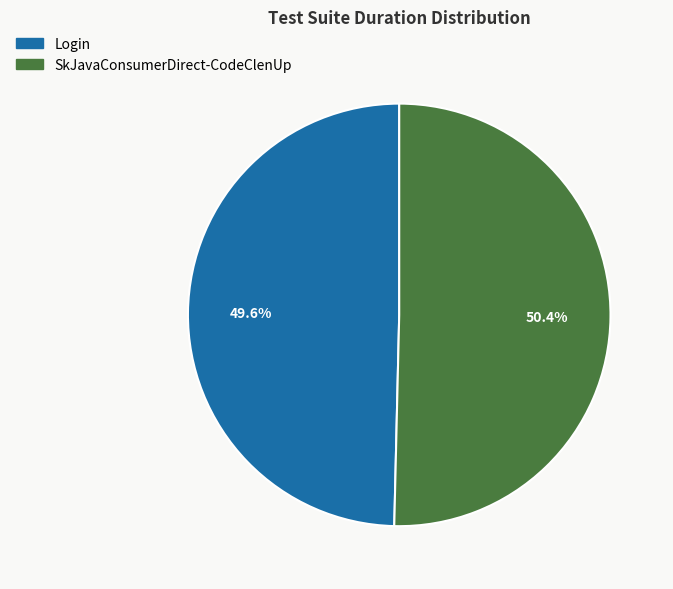

To the nearest percent, what portion does Login represent?

50%